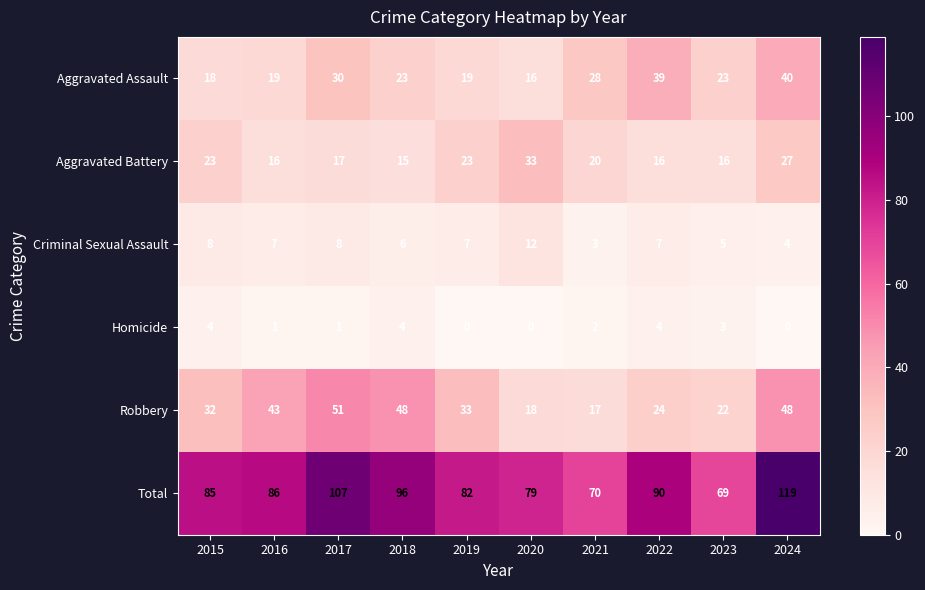

What is the total value across all series at 2023?

138